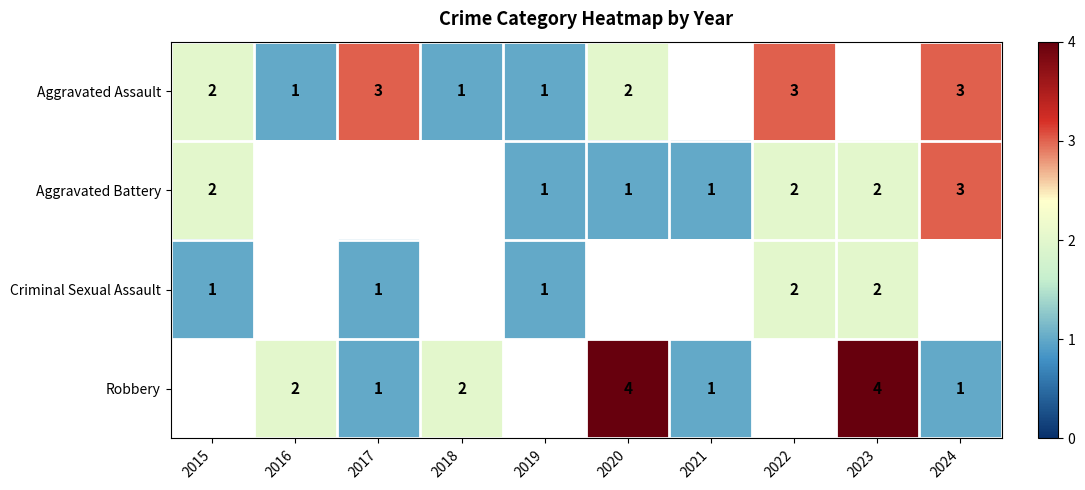

At how many categories does at least one series exceed 3?

2